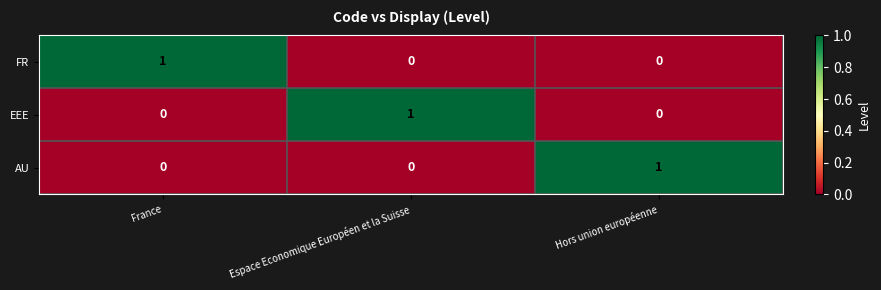

At how many categories does at least one series exceed 0?

3